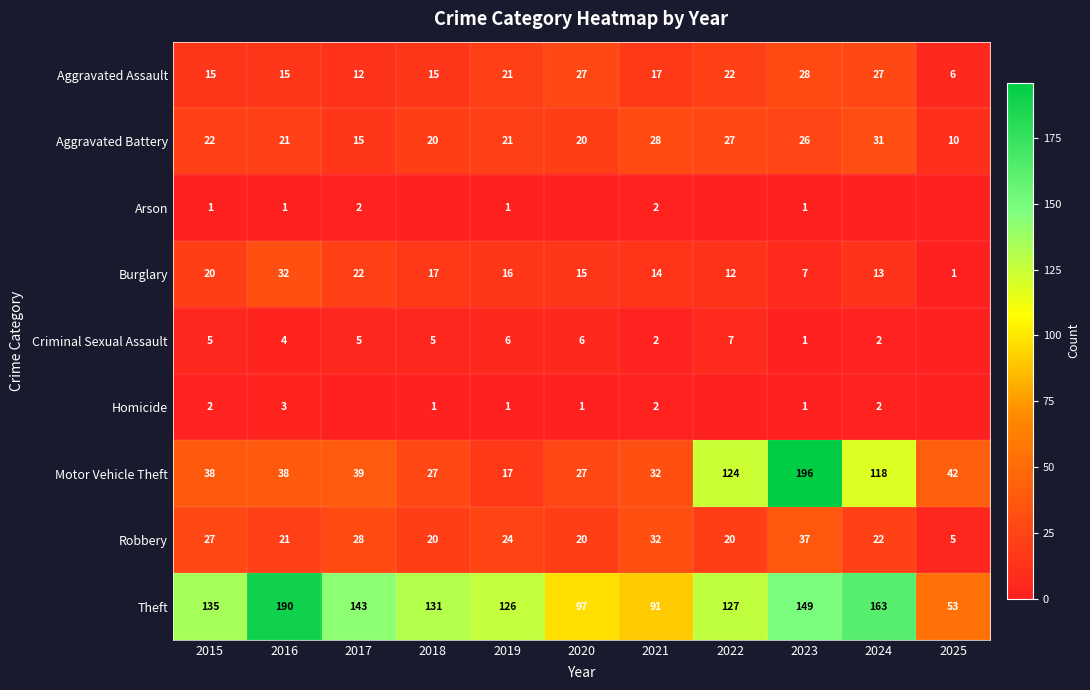

What is the minimum value for Robbery?

5